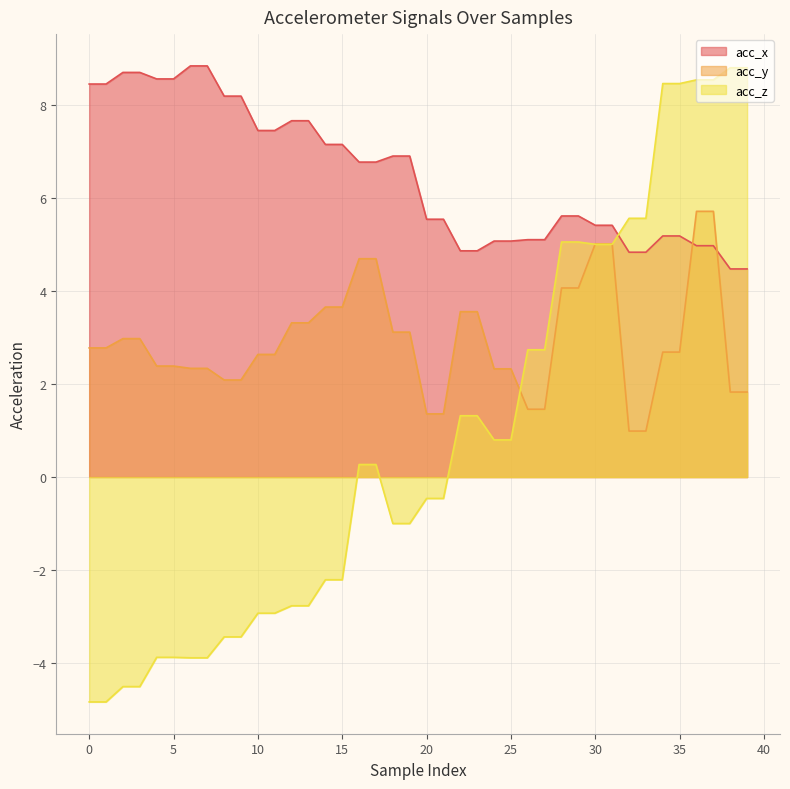

What value does the acc_z series have at 38?

8.8